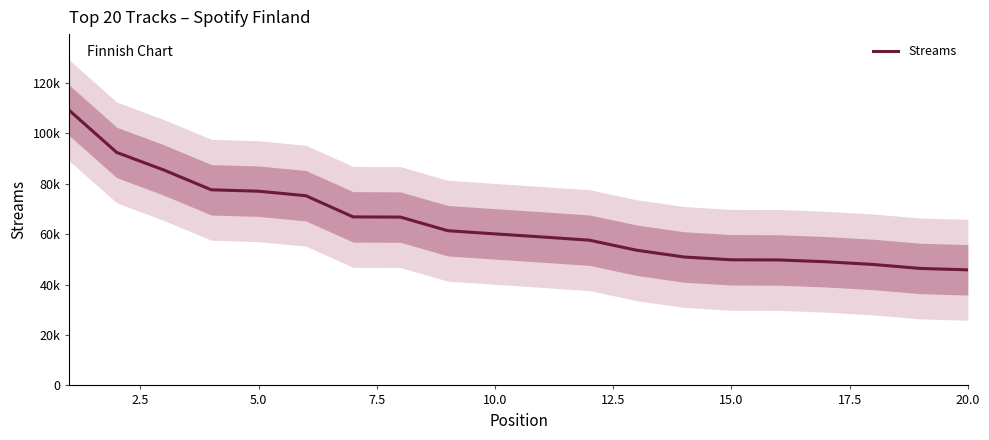

Between 10.0 and 5.0, which is larger?

5.0